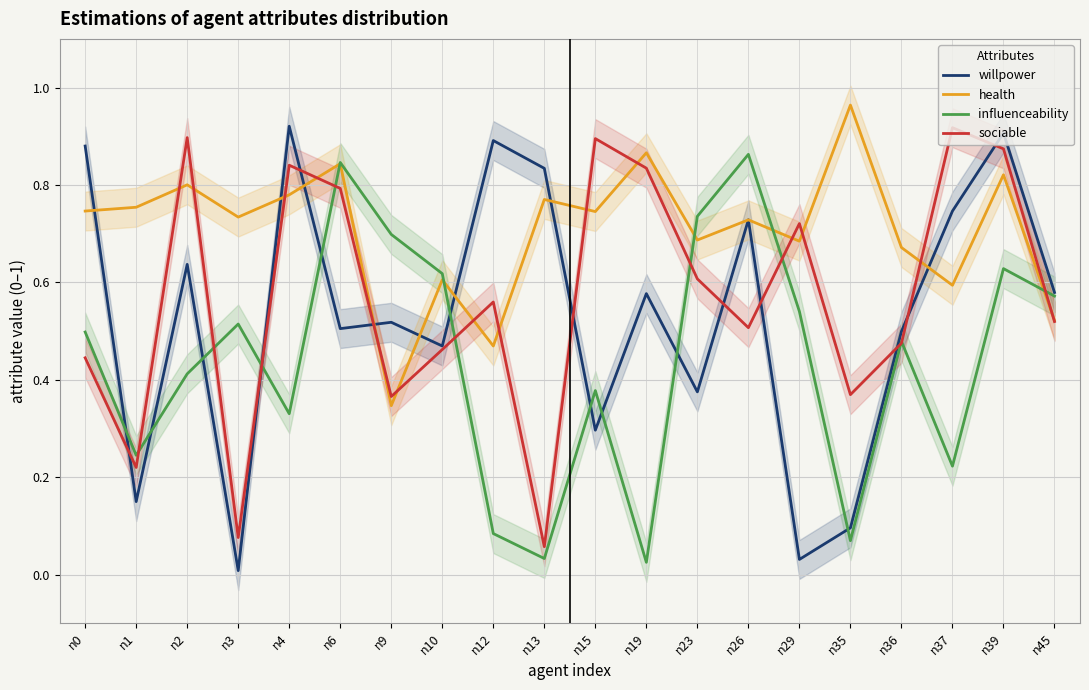

At n19, list the series in order from largest to smallest.

health, sociable, willpower, influenceability